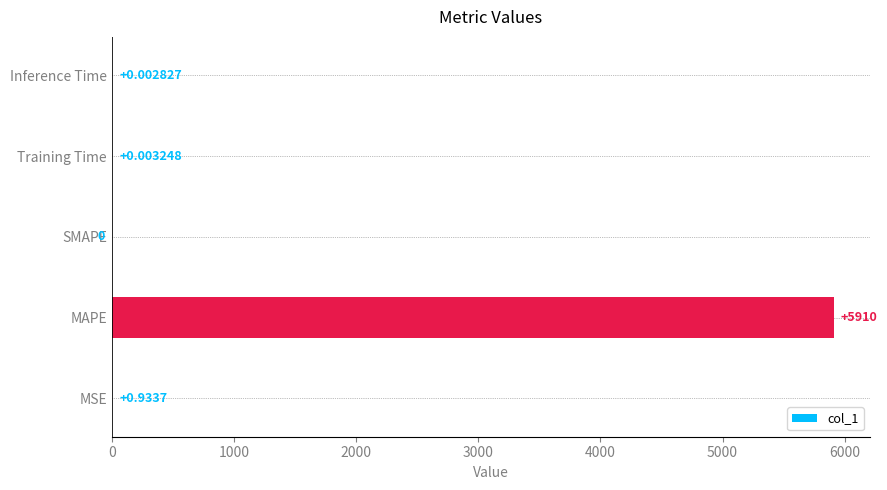

Which has a higher value, MSE or Inference Time?

MSE